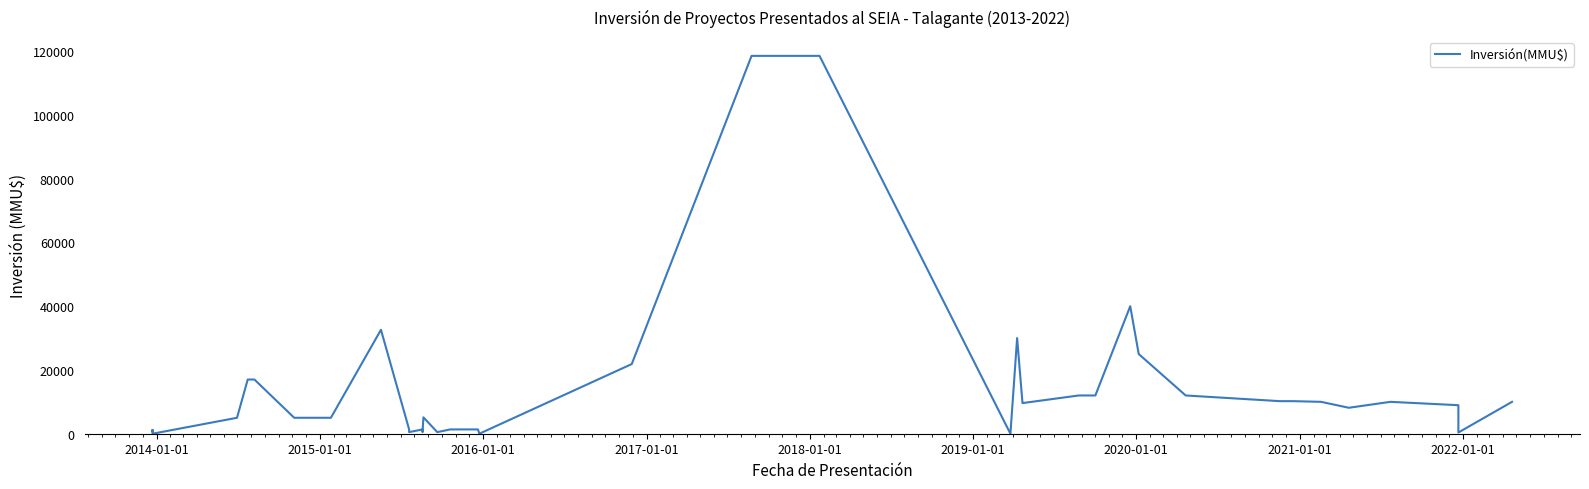

True or false: the data has more than 0 interior local peaks.

True